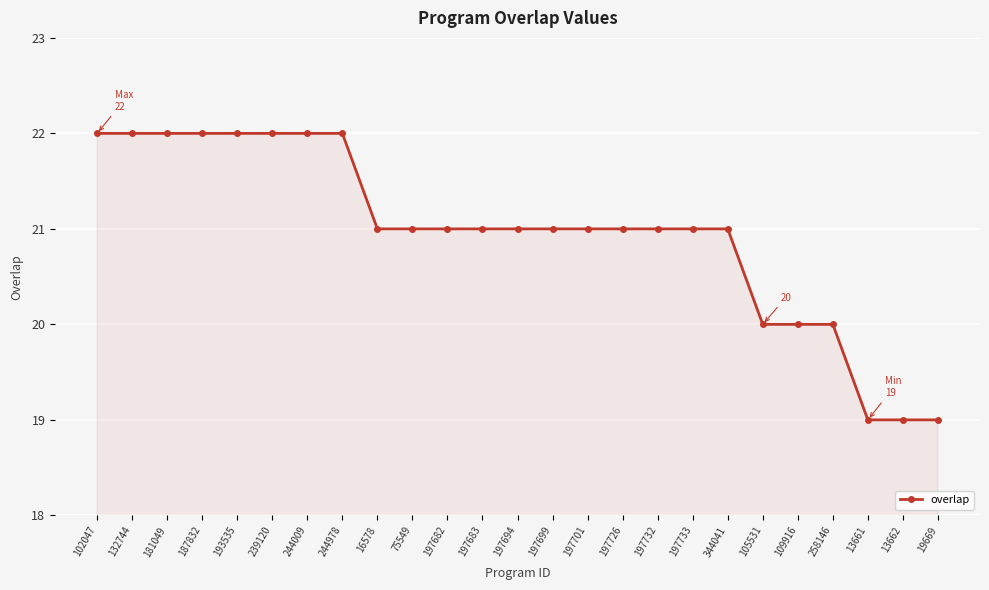

What is the label of the 24th point from the right?

132744